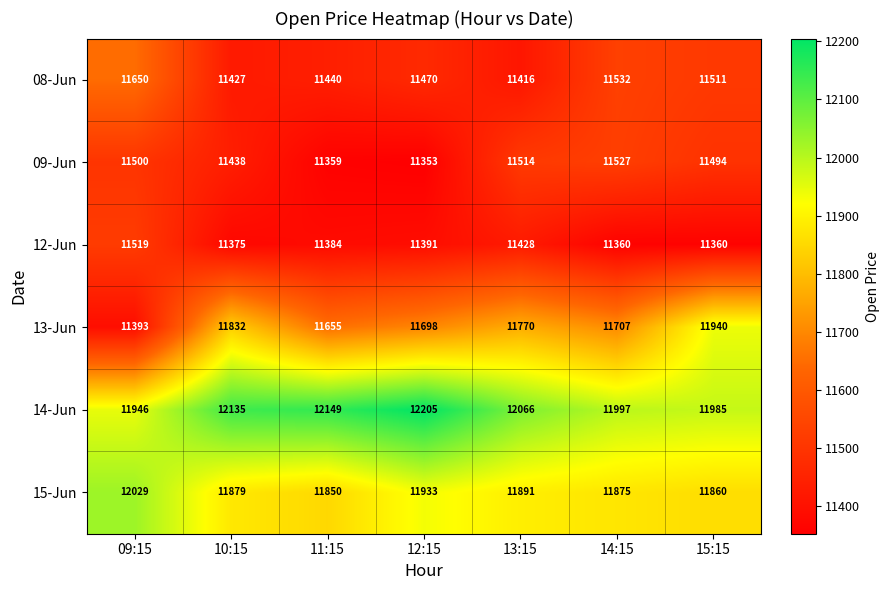

What is the difference between the highest and lowest values at 15:15?

625